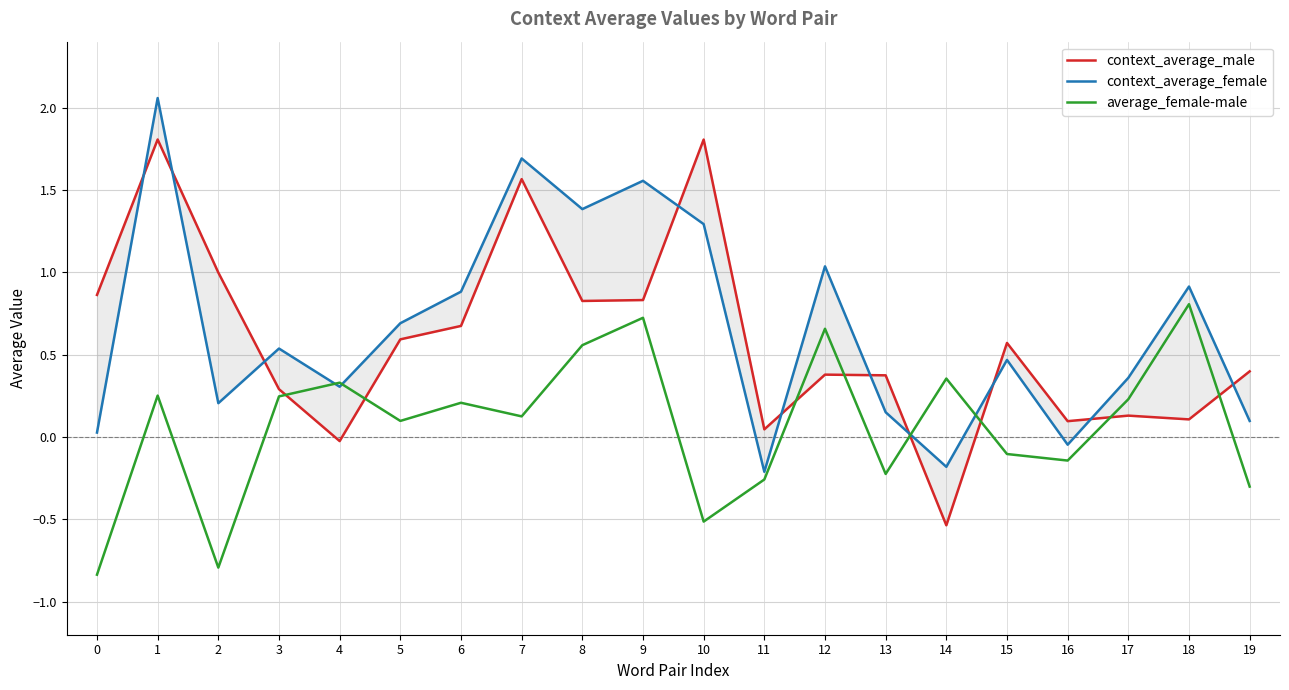

What is the sum of all context_average_female values?

13.2